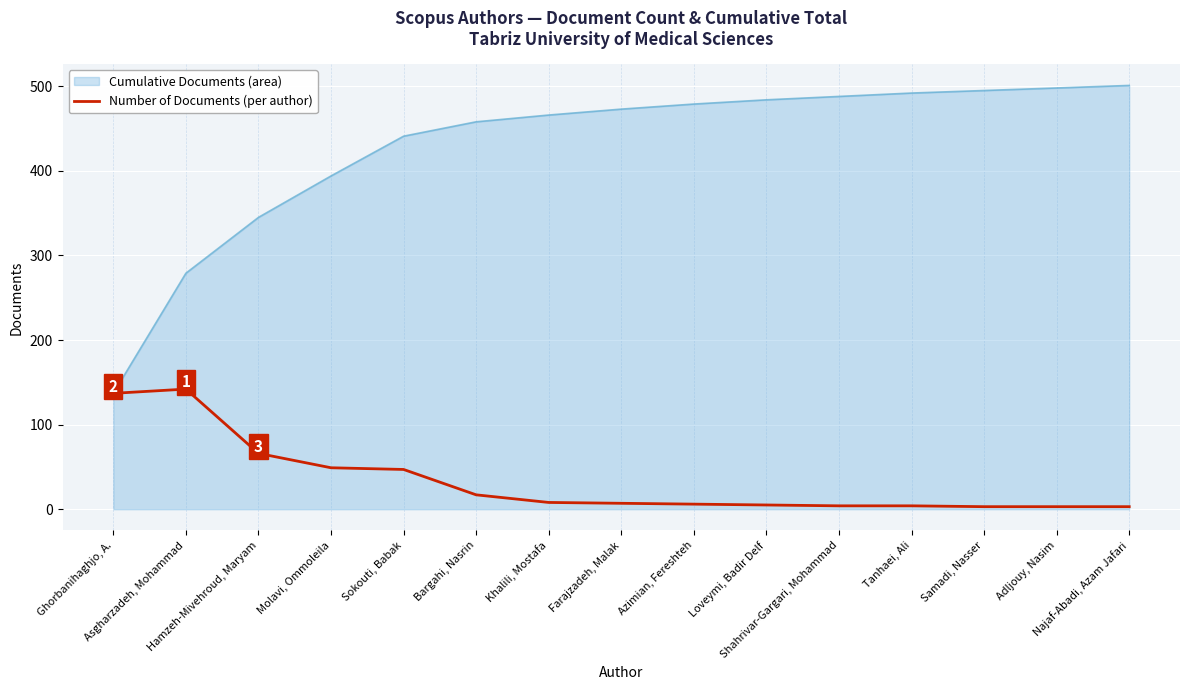

Rank the series by their average value, from lowest to highest.

Number of Documents (per author), Cumulative Documents (area)